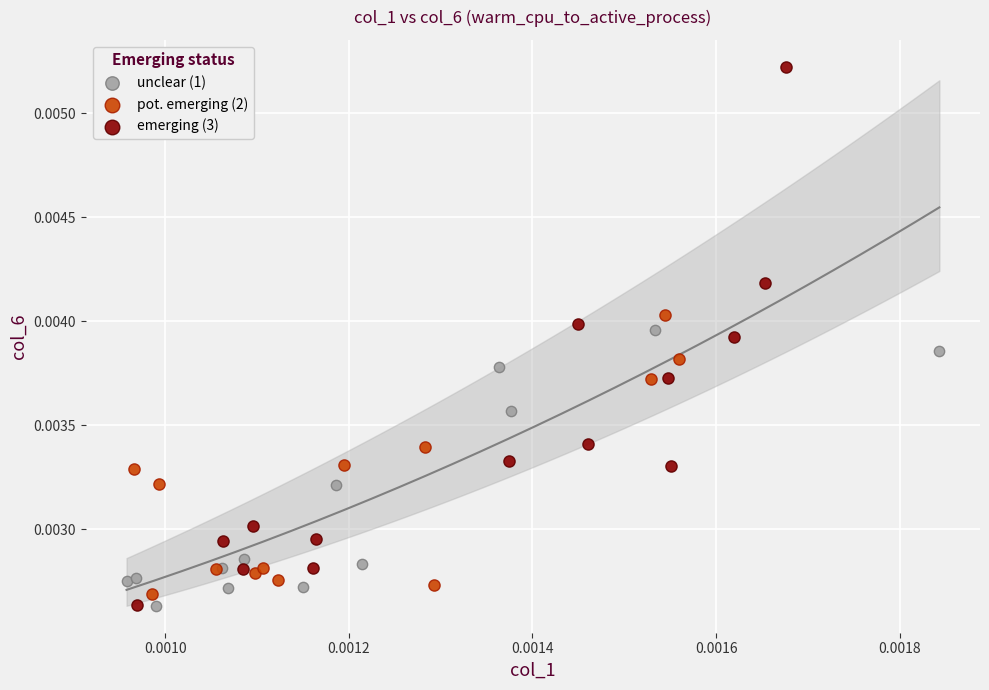

Which series has the largest Y range (max minus min)?

emerging (3)